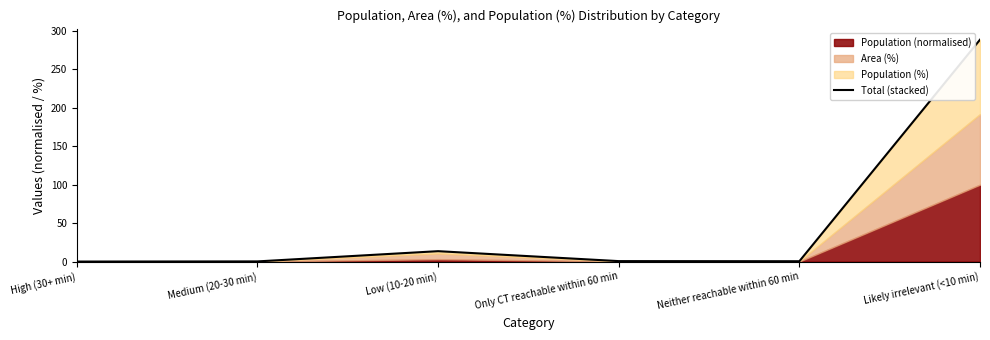

Where is the data nearest to the value 144?

Low (10-20 min)